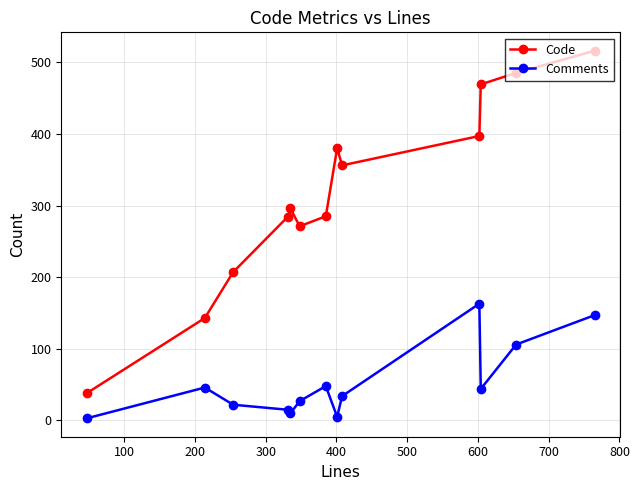

At how many categories does at least one series exceed 255?

10